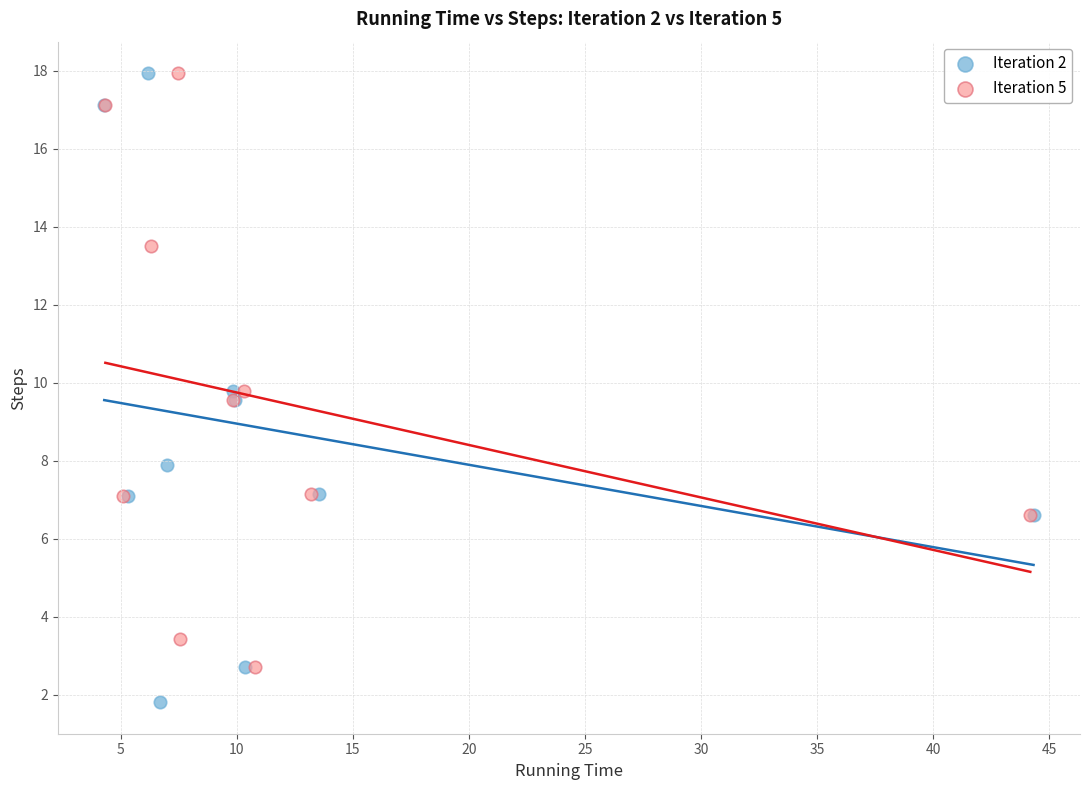

Which series contains the lowest Y value?

Iteration 2